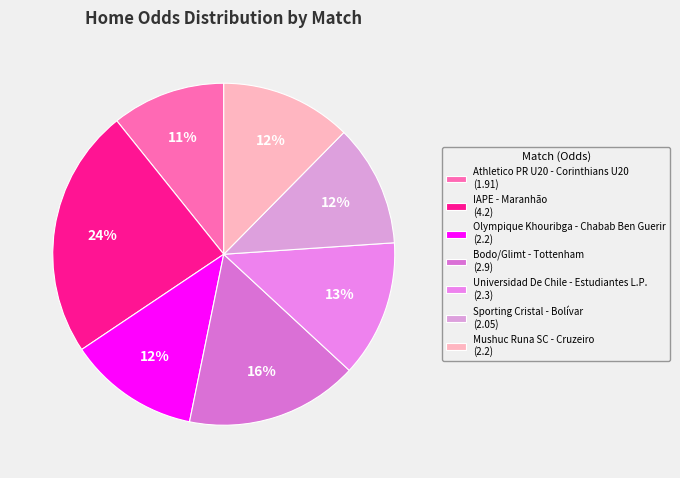

Does any single category account for the majority?

No